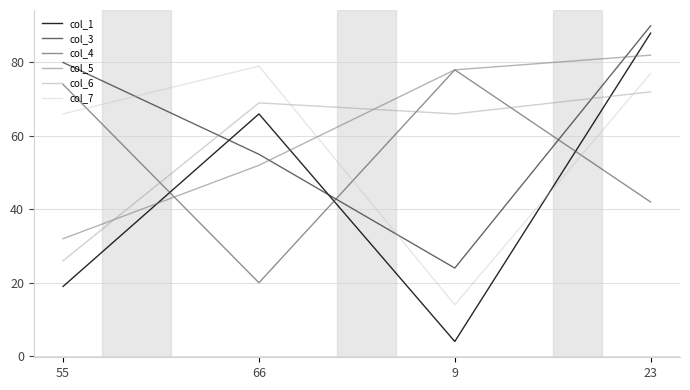

Where is col_1 nearest to the value 46?

66